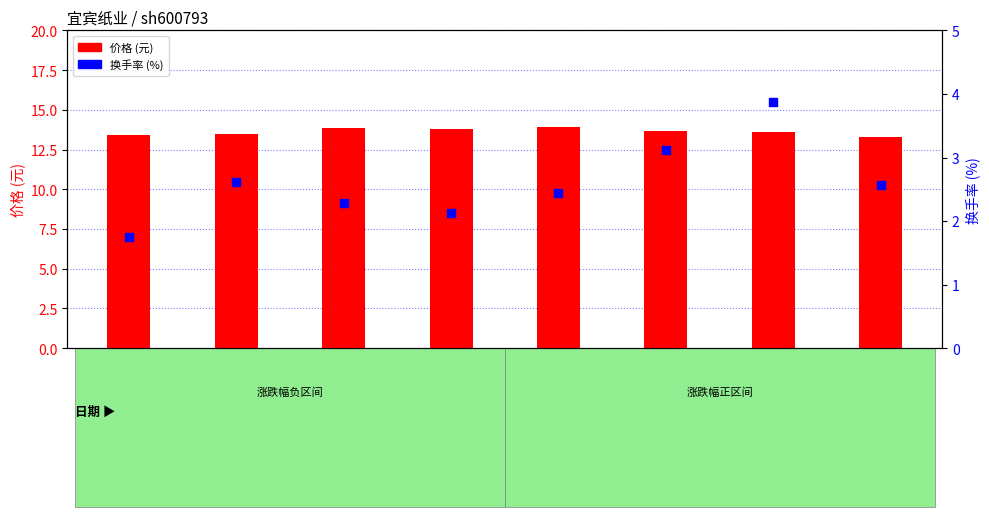

What is the total value across all series at 2022-11-14?

16.8